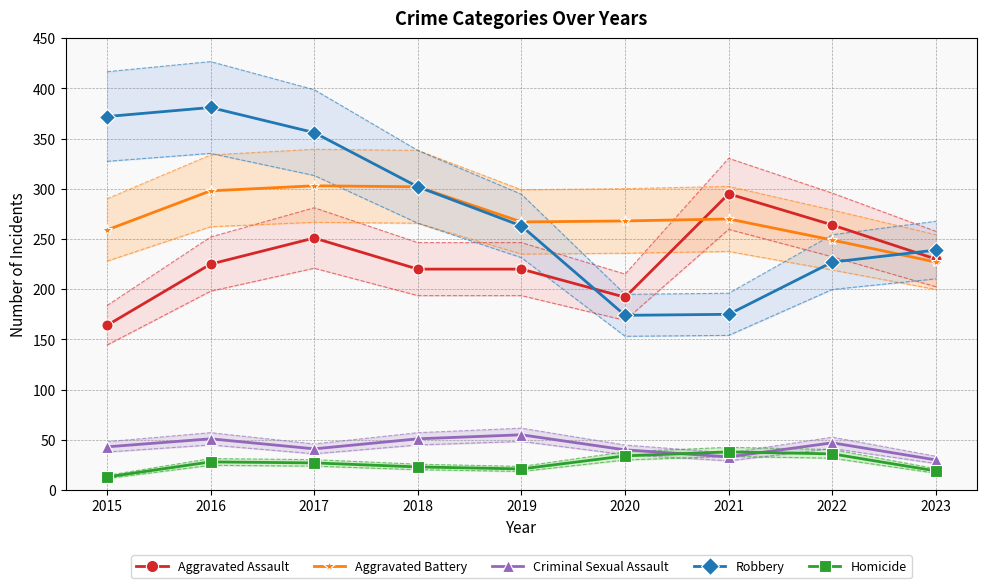

How many data points in Homicide are less than 27?

4